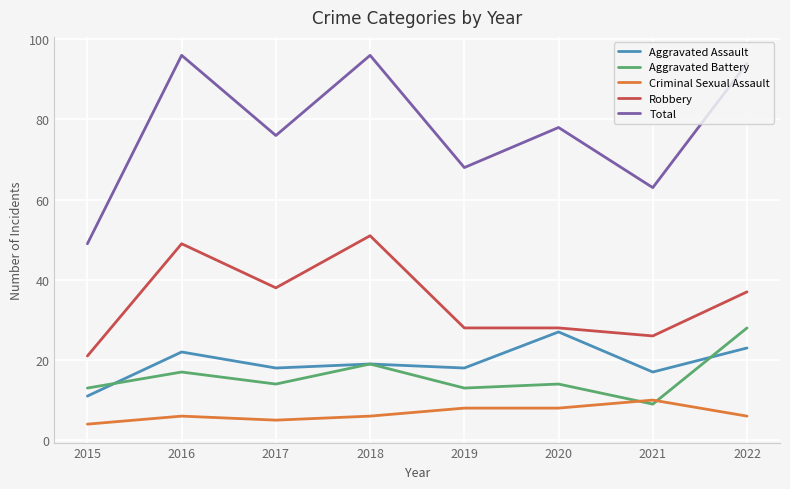

The Aggravated Battery series shows 13 at 2019. True or false?

True